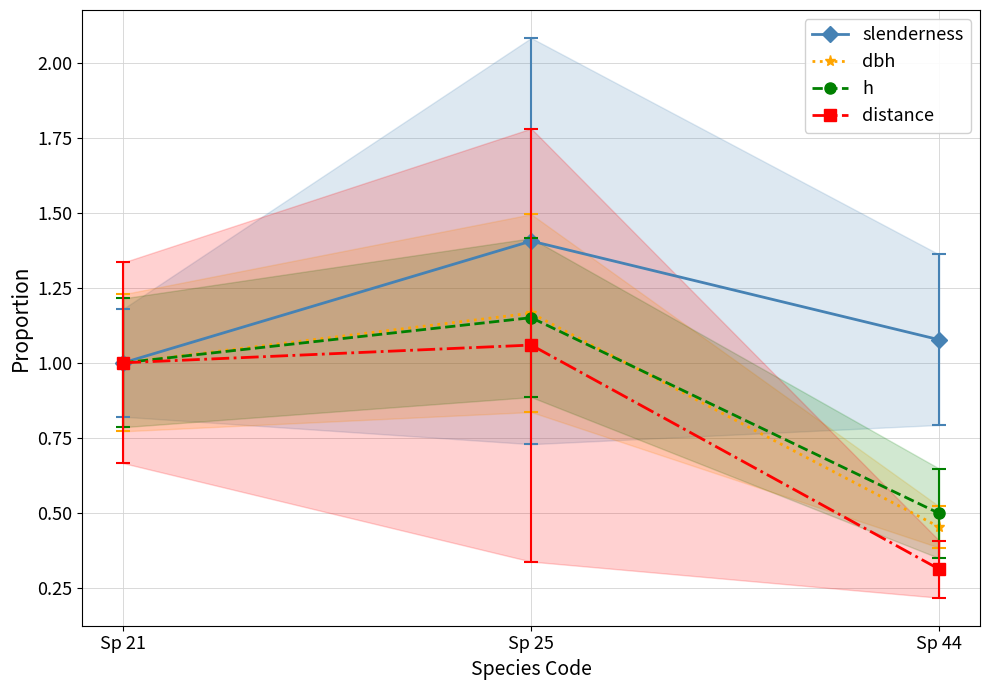

List the labels in order of distance value, smallest first.

Sp 44, Sp 21, Sp 25